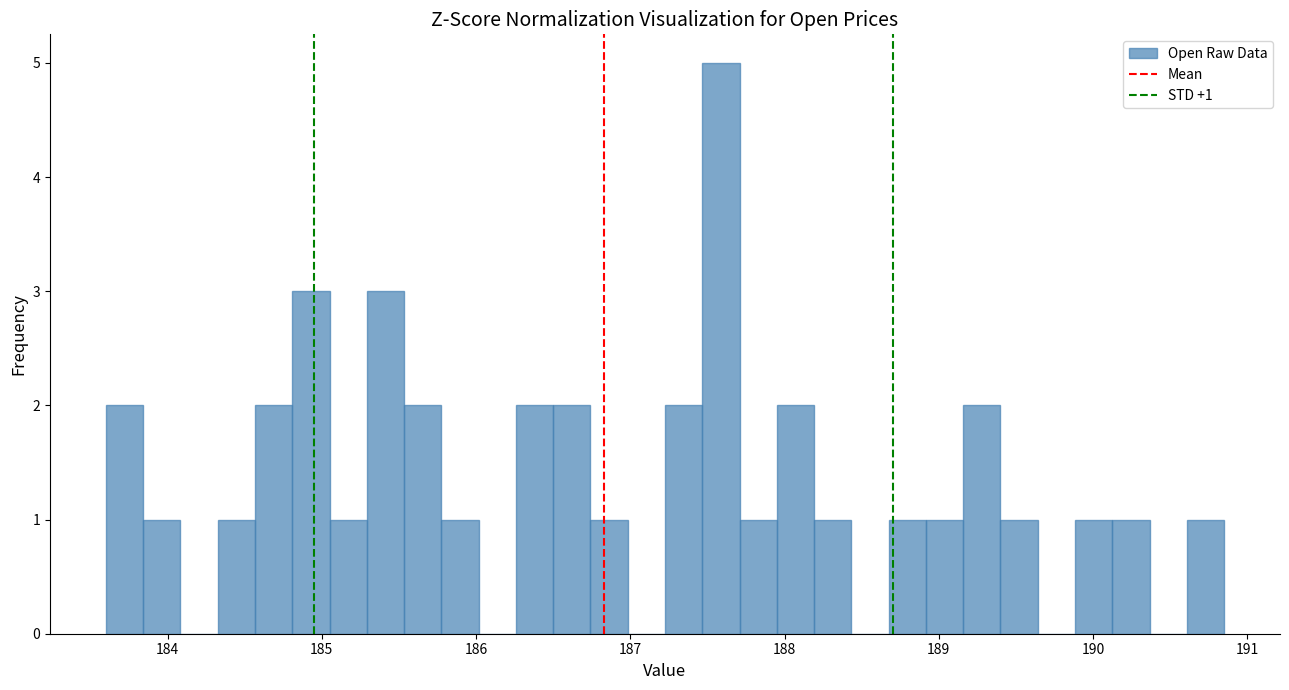

Around what value on the x-axis is the tallest bar? Give the approximate position of its centre, as read against the axis.

187.6